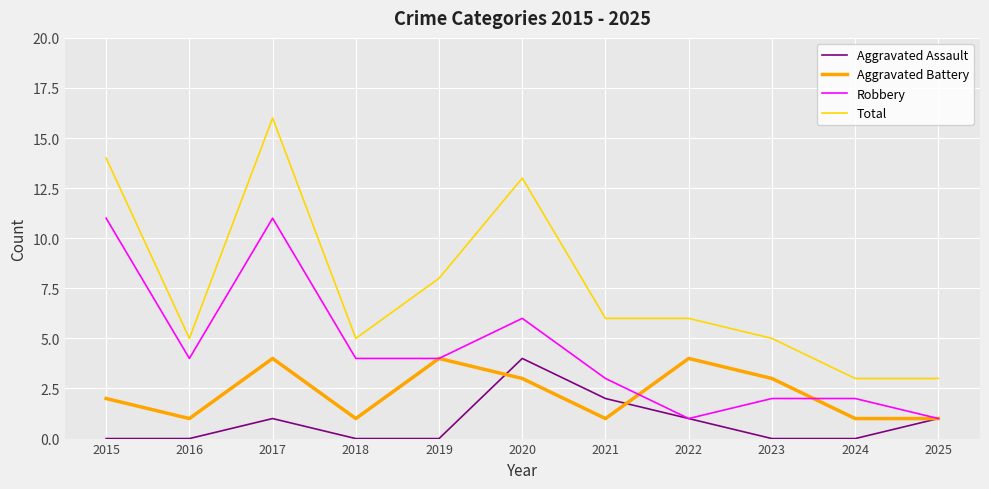

What are all the series names shown in the legend?

Aggravated Assault, Aggravated Battery, Robbery, Total